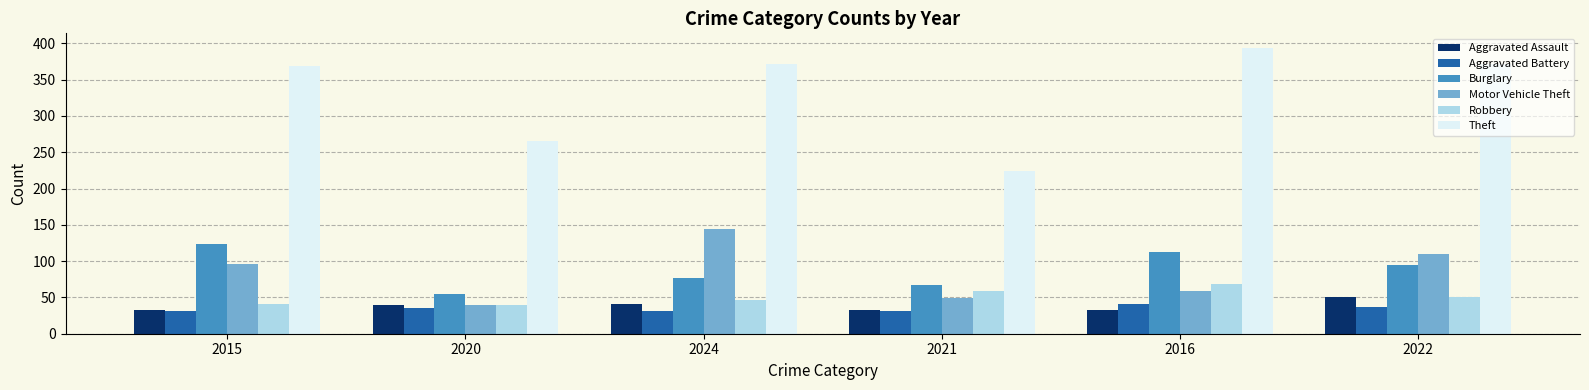

Is the value of Robbery at 2020 greater than the value of Aggravated Assault at 2022?

No